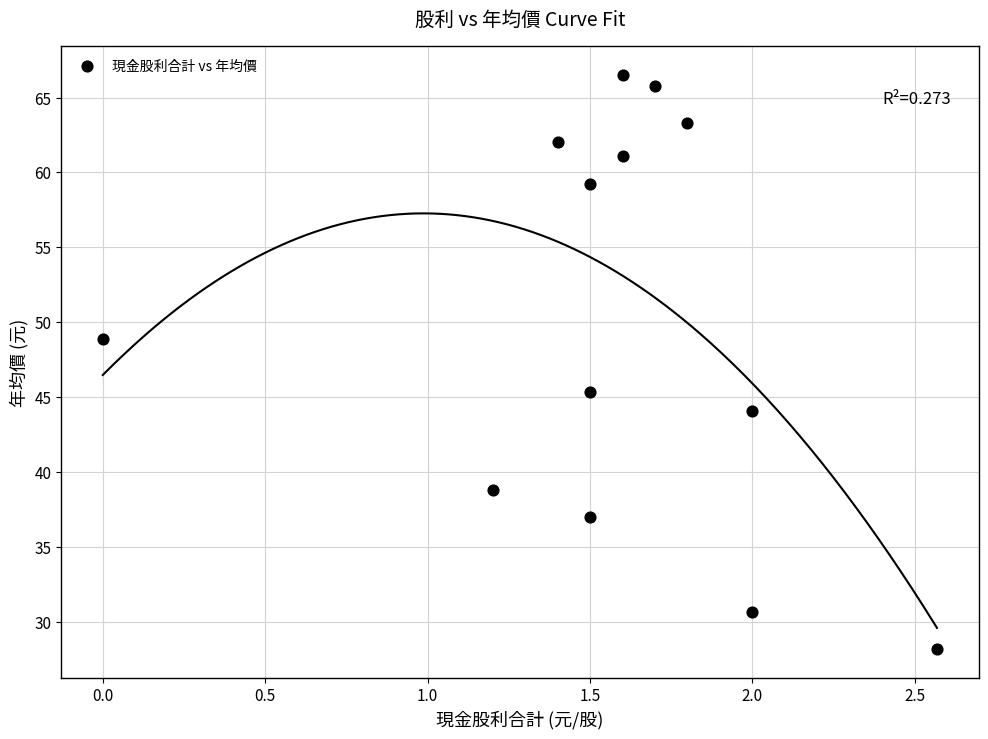

What is the range of X values (max minus min)?

2.6